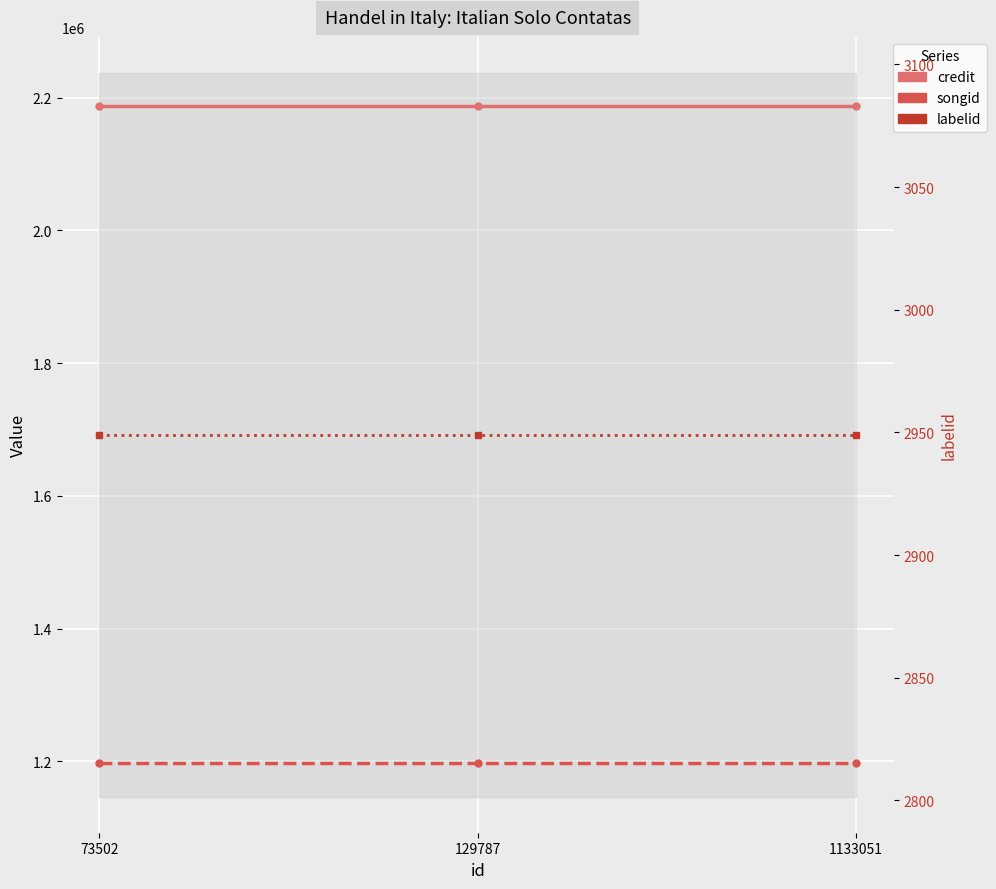

Is the value of songid at 129787 greater than the value of credit at 73502?

No